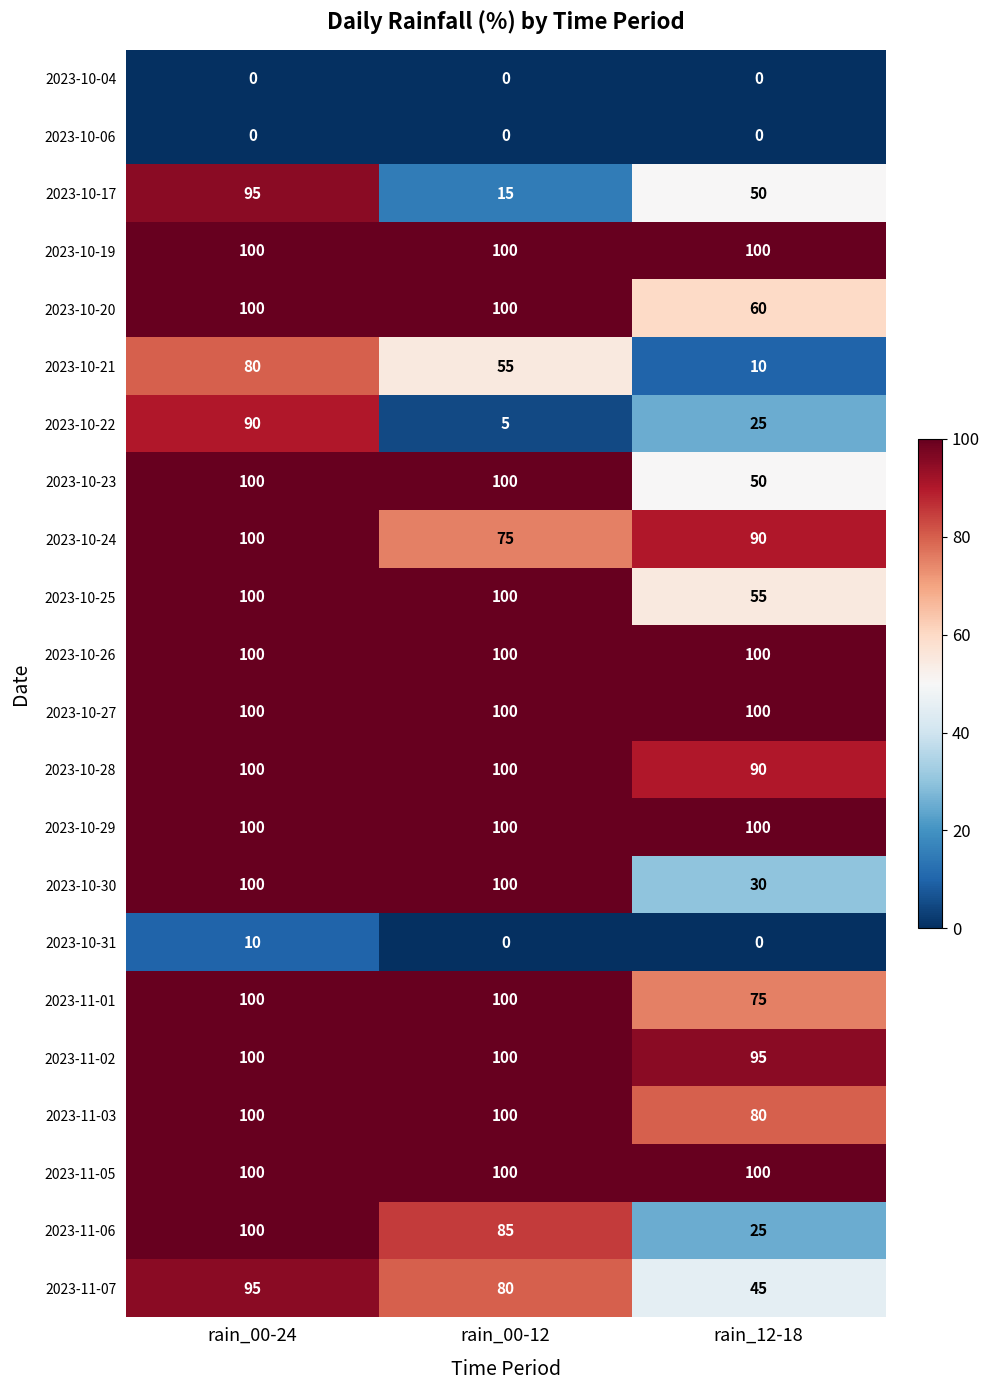

At how many categories does at least one series exceed 40?

3